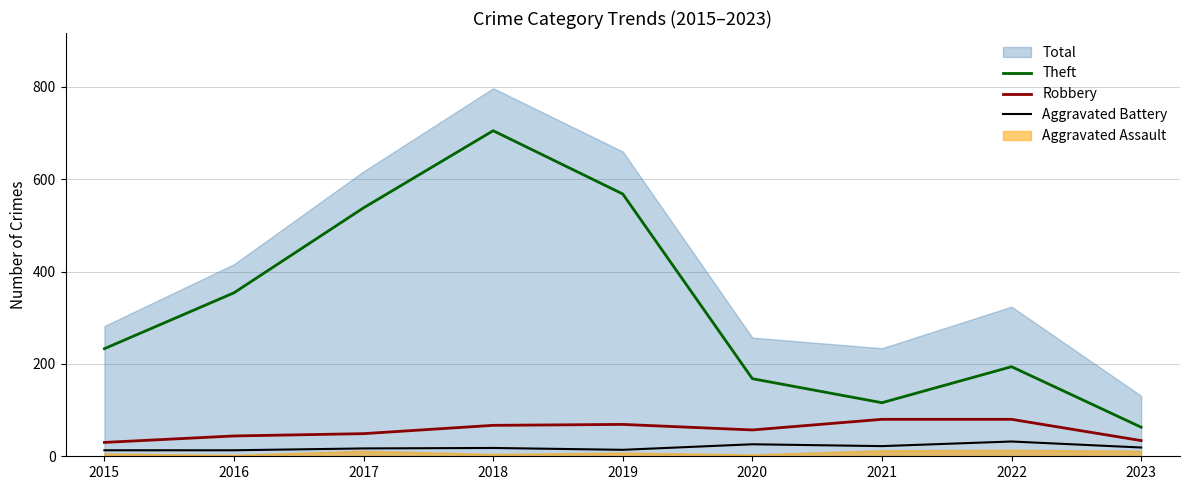

True or false: Theft and Aggravated Battery cross at least once.

False